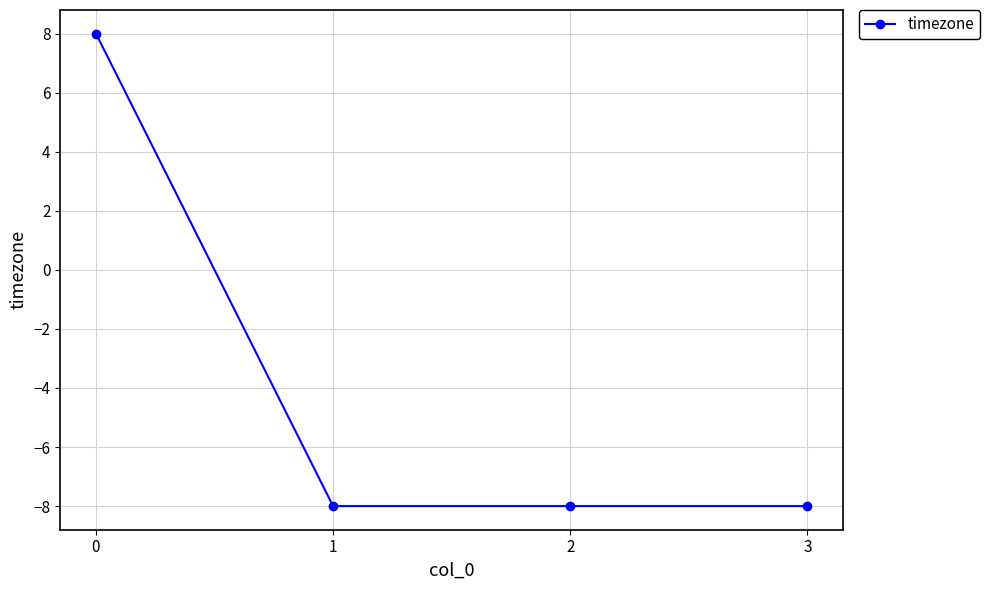

What is the difference between the maximum and second lowest values?

16